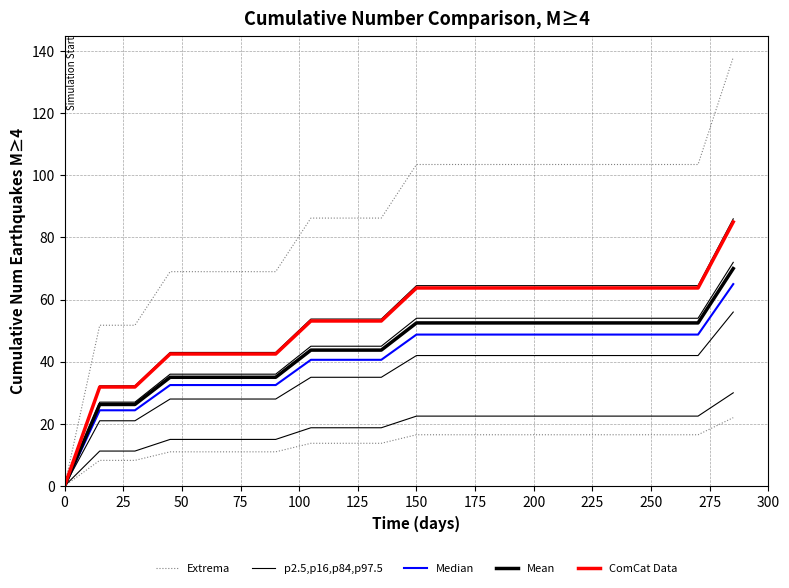

Is the value of ComCat Data at 150 greater than the value of Median at 225?

Yes